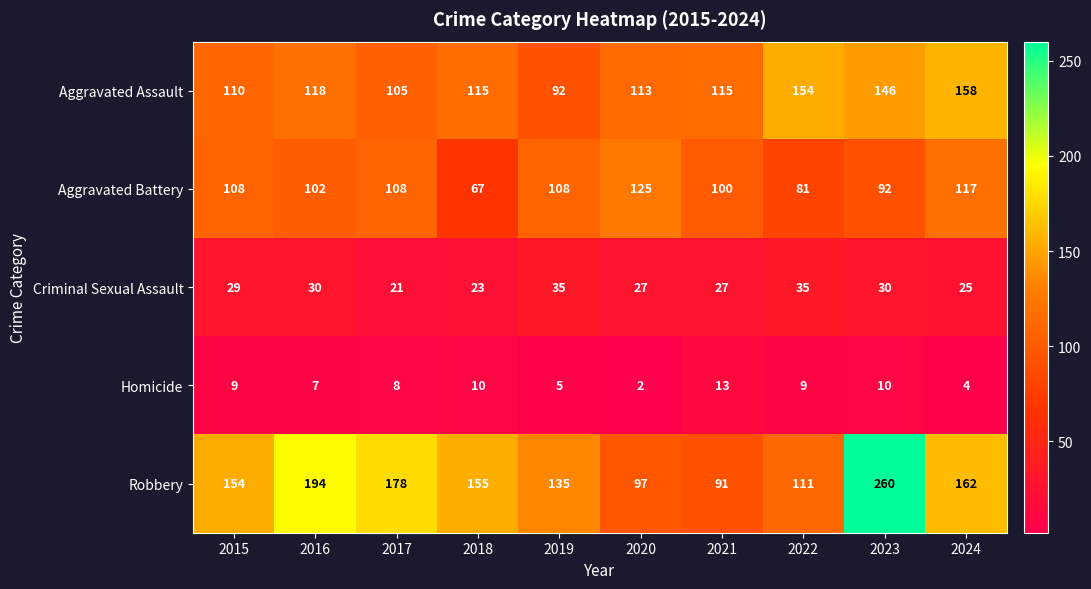

What is the average value of the Aggravated Battery series?

101